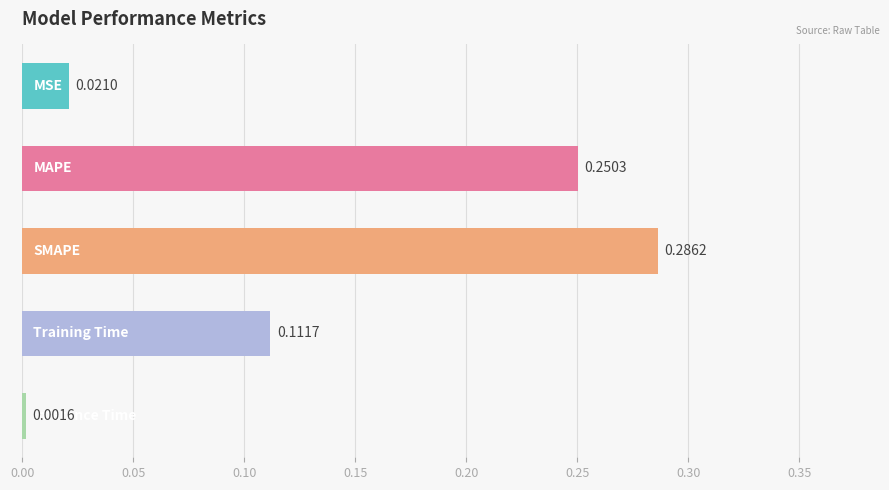

What is the sum of all values?

0.7